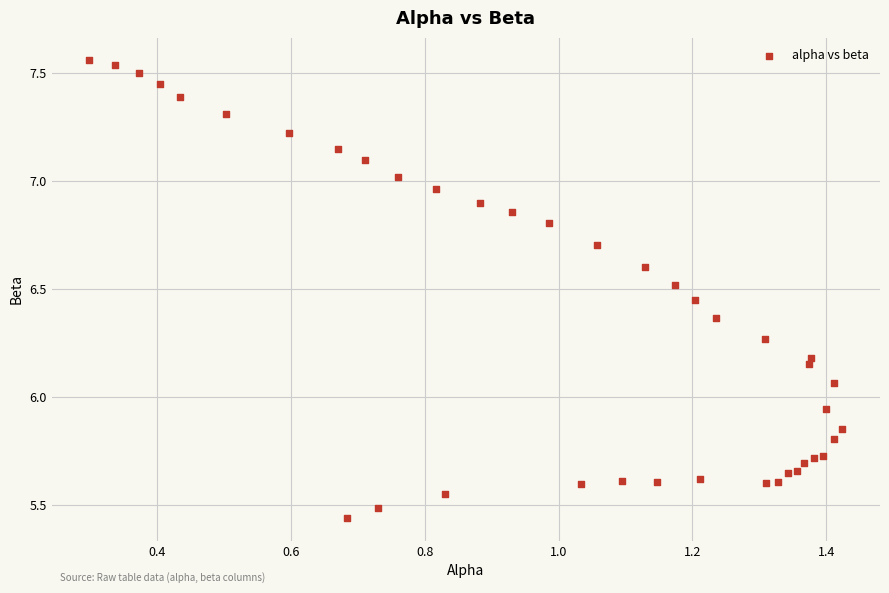

What is the range of X values (max minus min)?

1.1